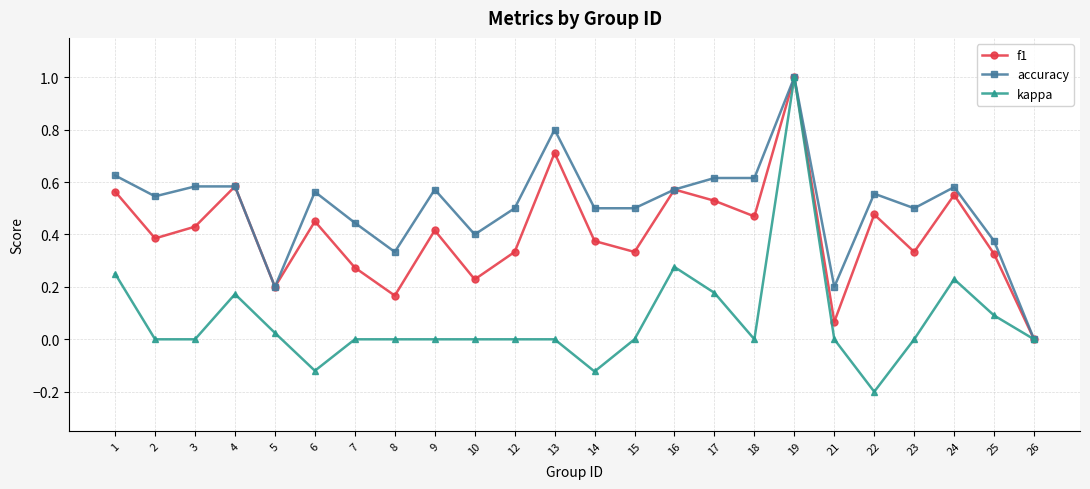

What is the value of the accuracy point at the 12th from the left?

0.8